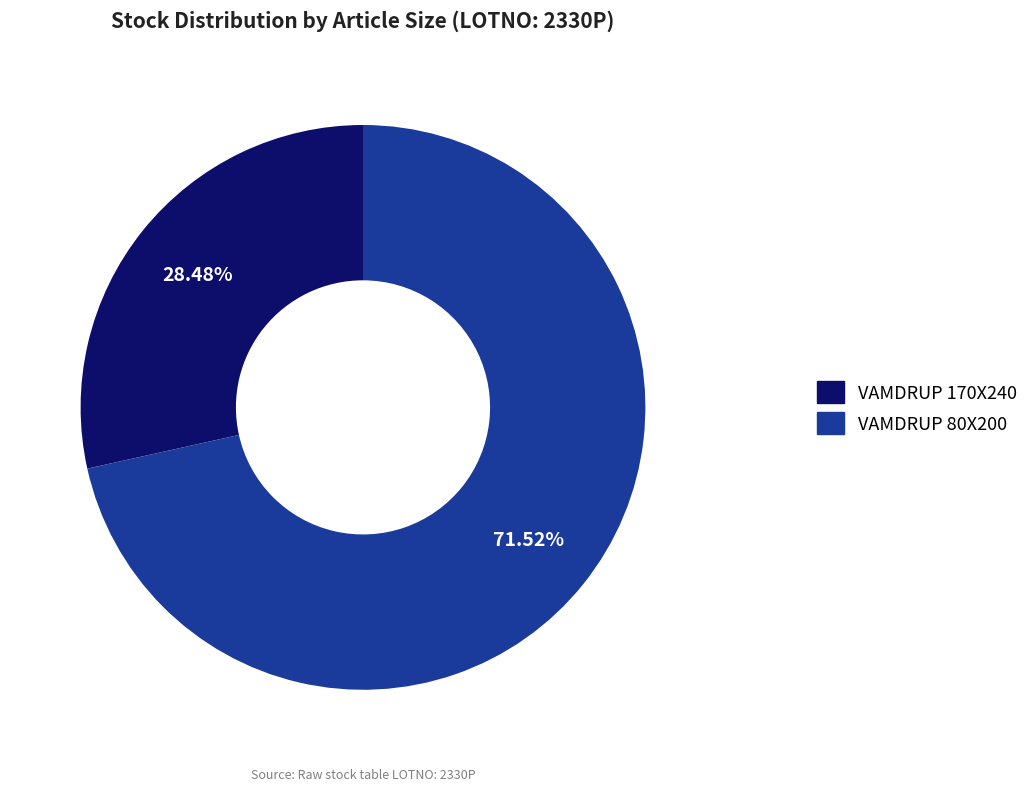

Does any single category account for the majority?

Yes